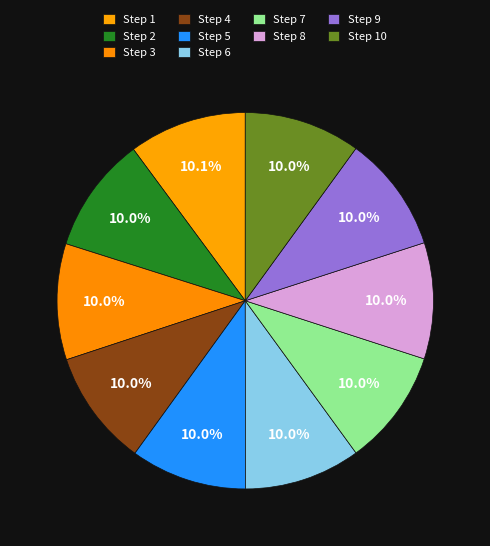

How many segments does this pie chart have?

10